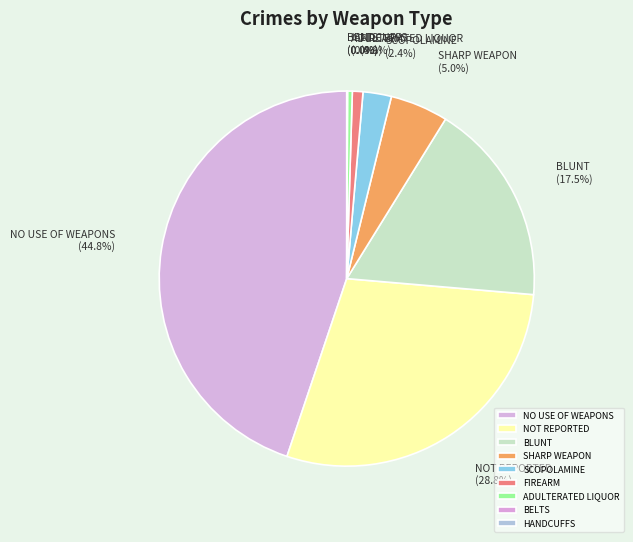

Which category has the biggest portion of the pie?

NO USE OF WEAPONS